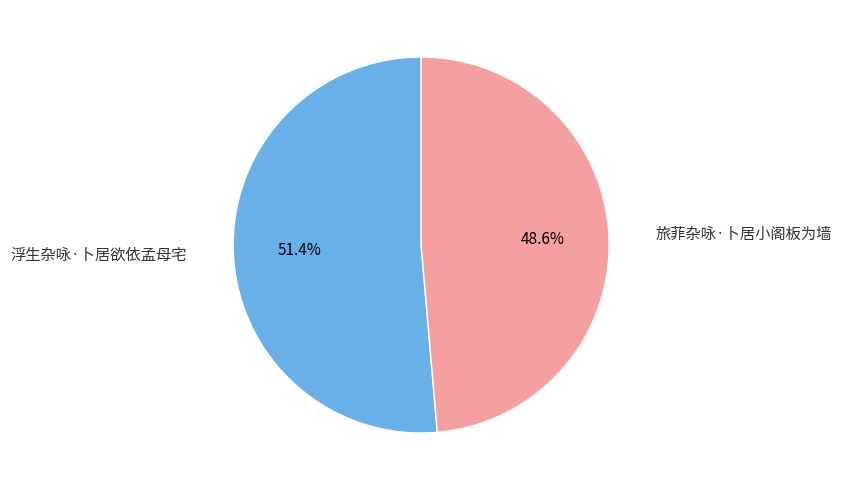

Is there any slice that represents more than half of the pie?

Yes